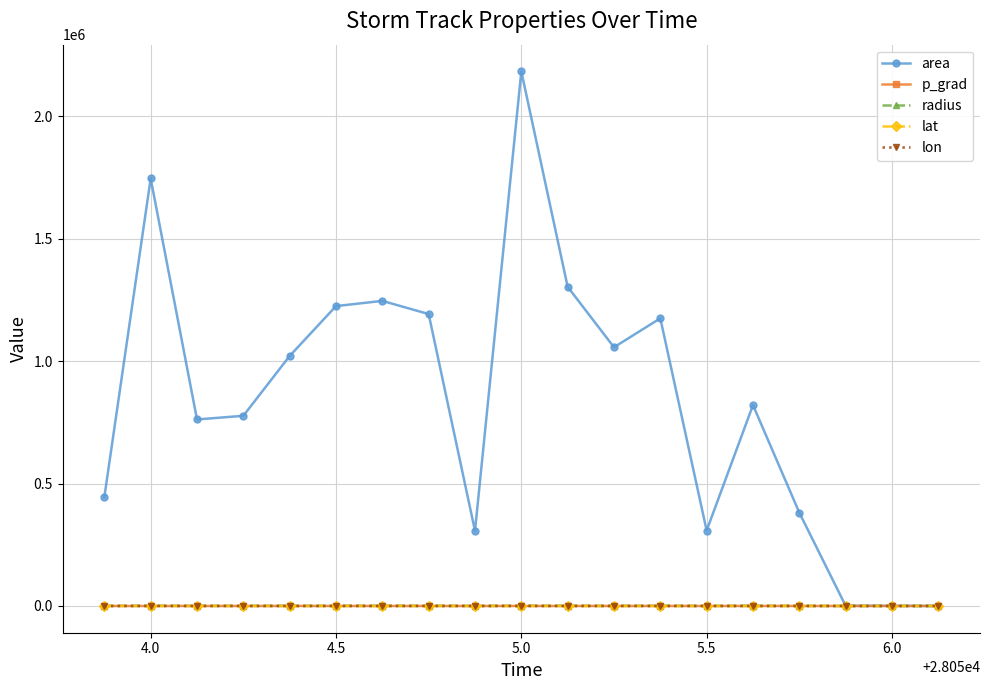

How many data points in p_grad are above 11?

10